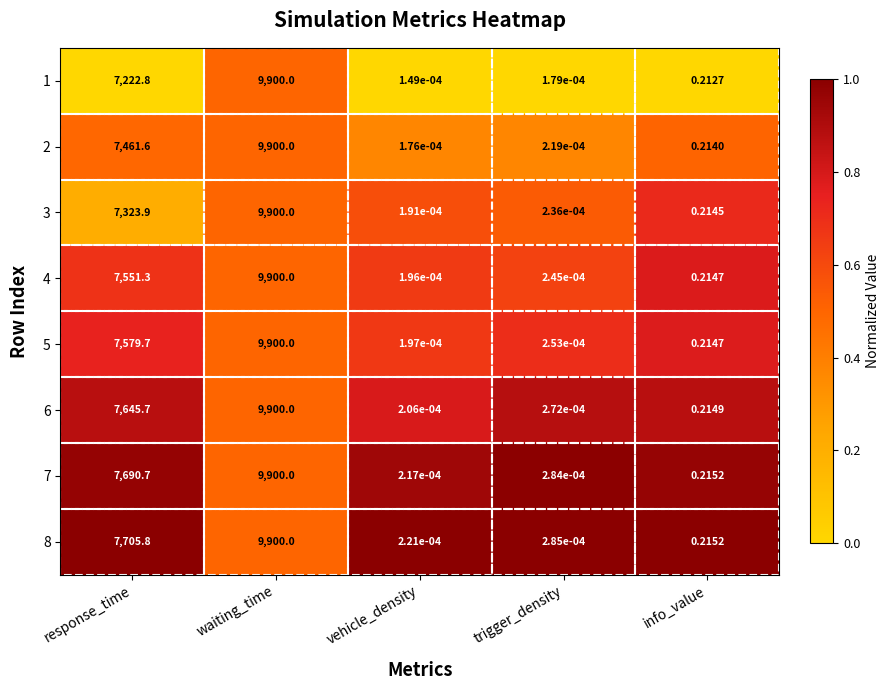

Which category has the lowest value in the 2 series?

vehicle_density